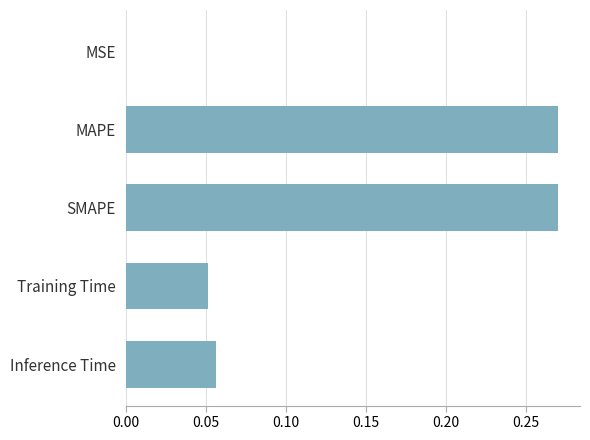

Count the number of categories in the chart.

5